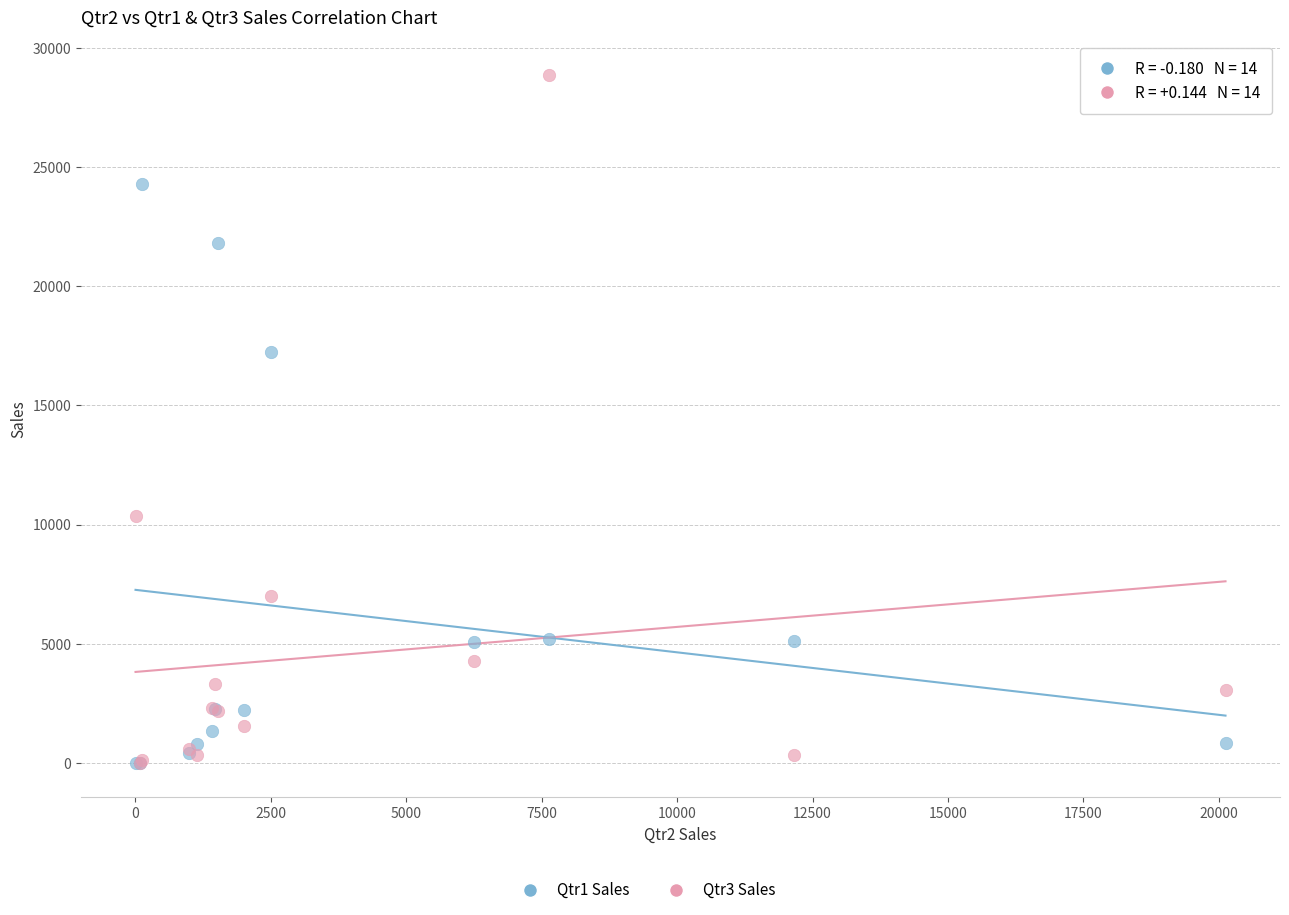

Which series reaches the maximum Y coordinate?

Qtr3 Sales